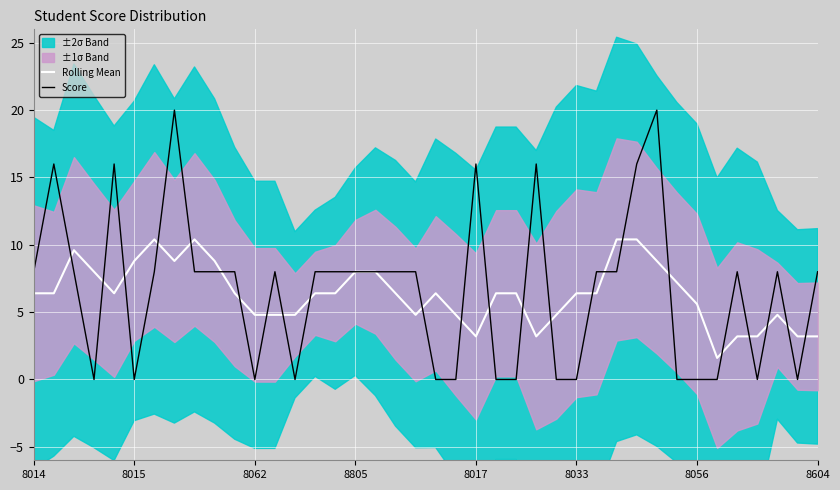

What is the maximum value for Rolling Mean?

10.4